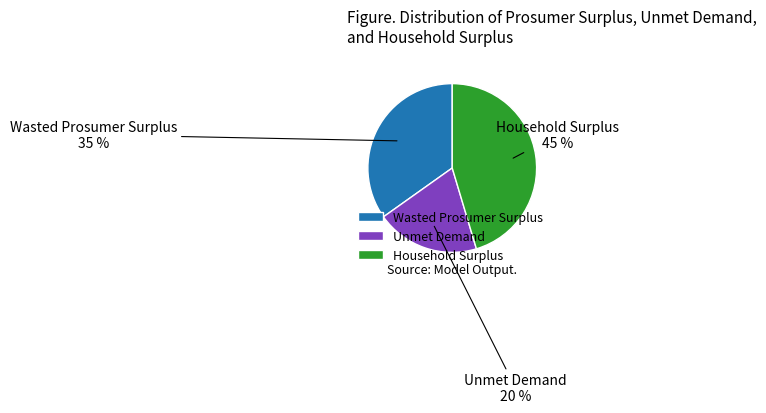

Is the sum of Unmet Demand and Household Surplus greater than half?

Yes